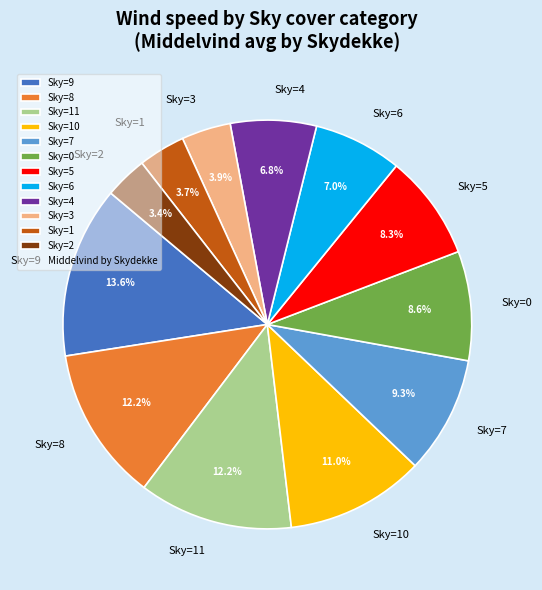

How many slices are in this pie chart?

12